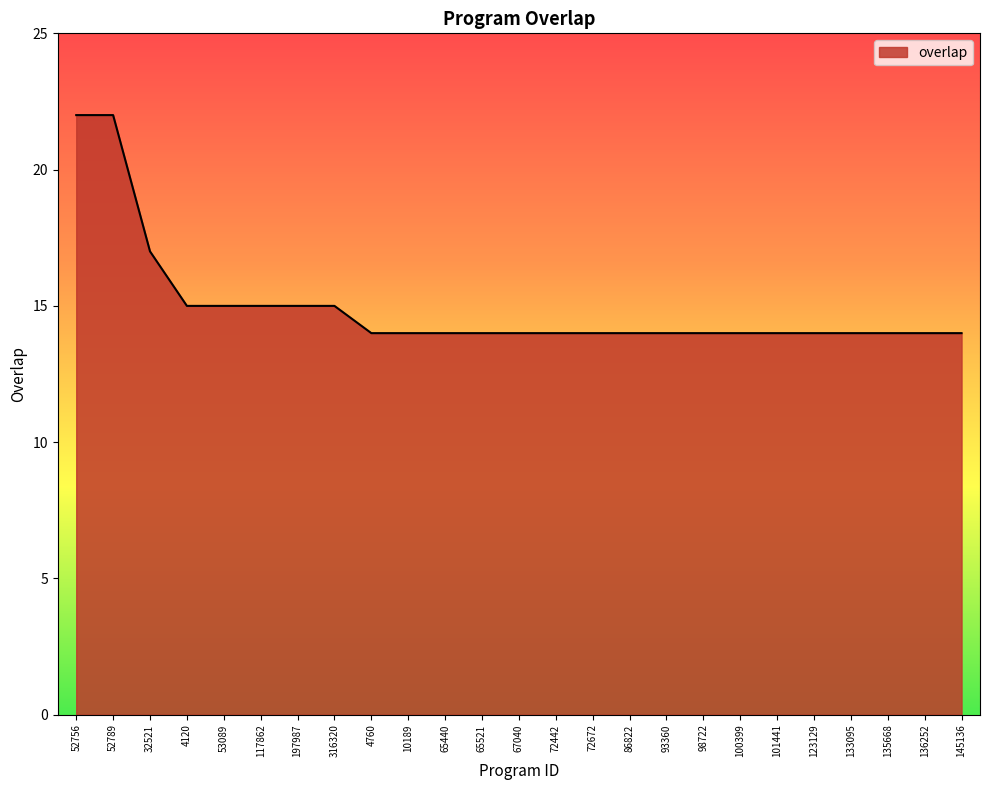

The value at 52756 is 22. True or false?

True